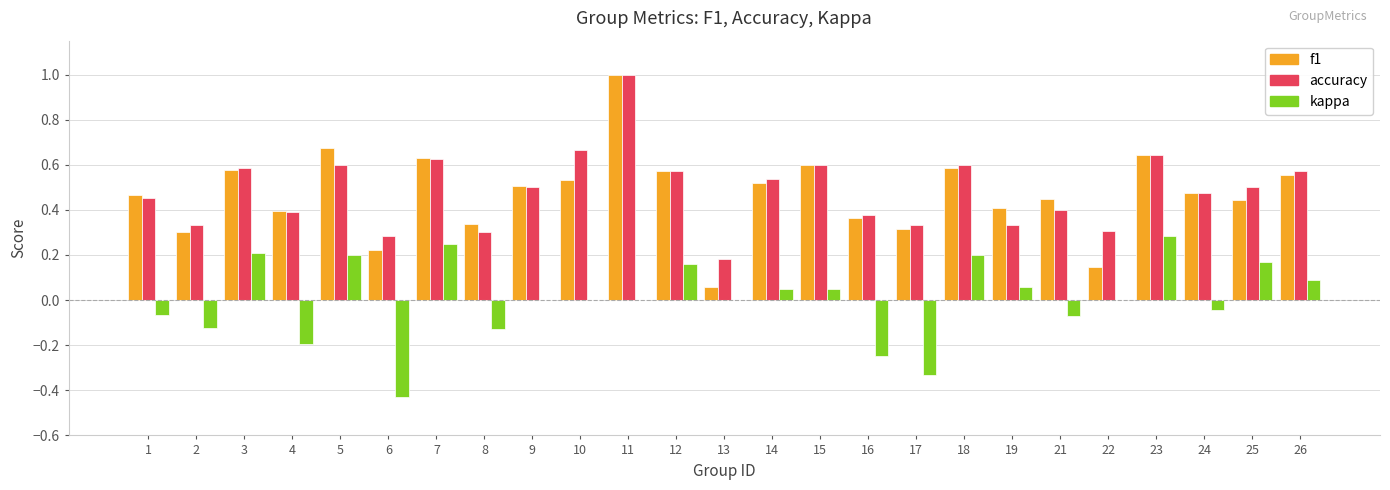

The value of kappa at 18 is 0.2. True or false?

True